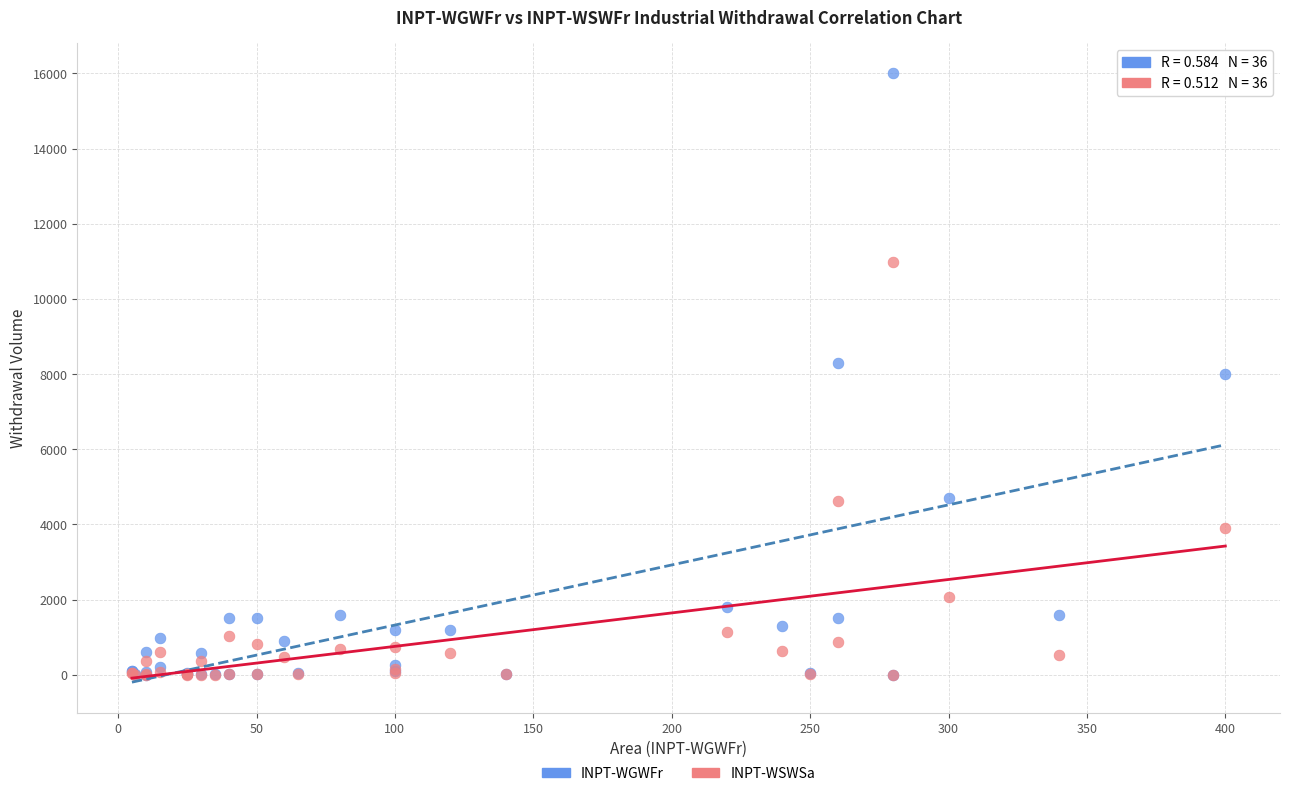

What are all the series names shown in the legend?

INPT-WGWFr, INPT-WSWSa